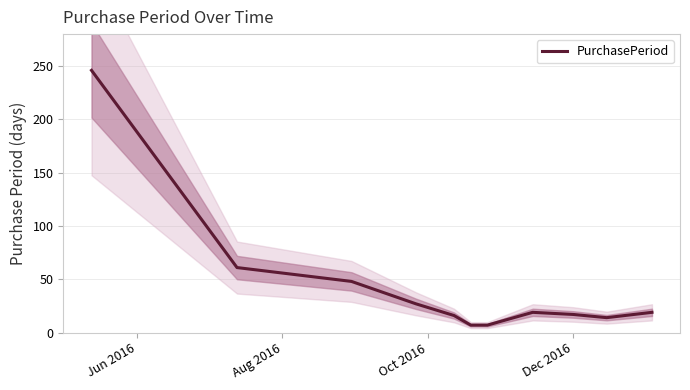

Reading right to left, extract all data points from this chart.

19	14	17	19	7	7	16	27	48	61	246